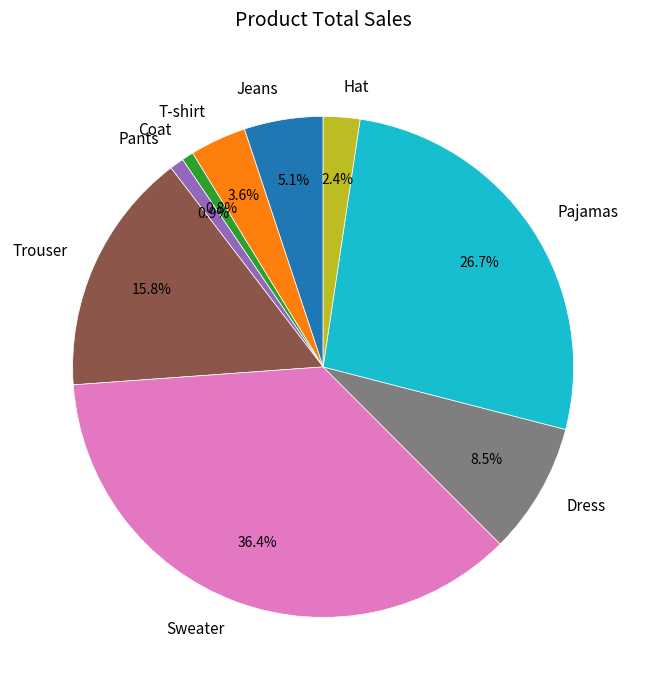

Which category has the biggest portion of the pie?

Sweater